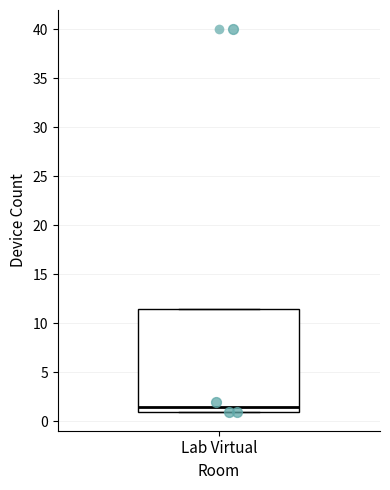

Transcribe this box plot: give where the median line is, the range the box spans, and where the two whiskers end, as read against the y-axis. The values are not printed on the chart, so give them approximately, as read against the axis.

median 1.5, box 1.0 to 11.5, whiskers 1.0 to 11.5